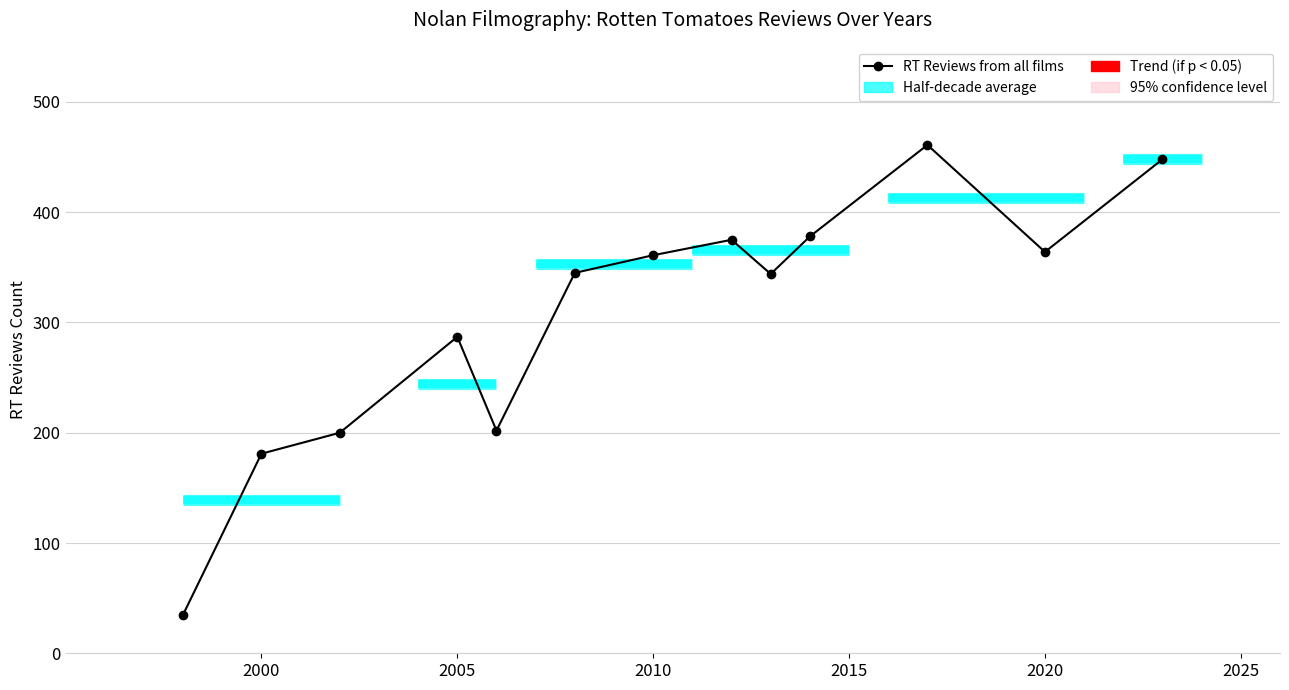

What is the greatest value displayed?

461